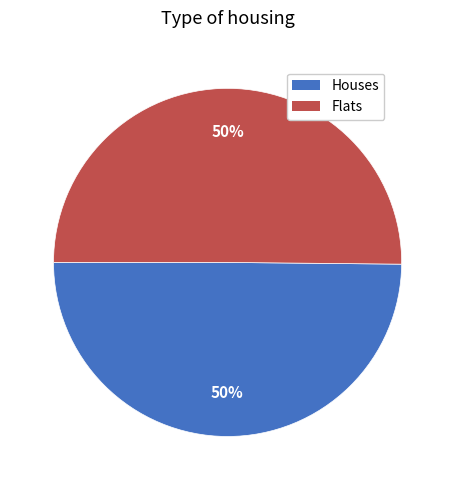

Is it true that Houses is 50% of the pie?

True